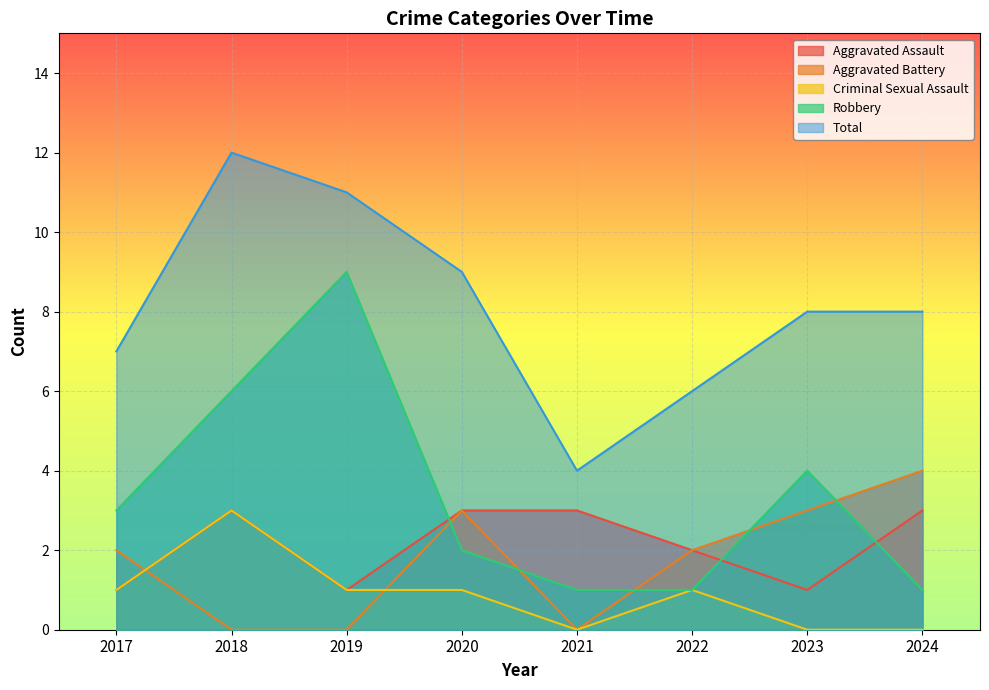

What is the difference between the maximum and minimum values in the Aggravated Battery series?

4